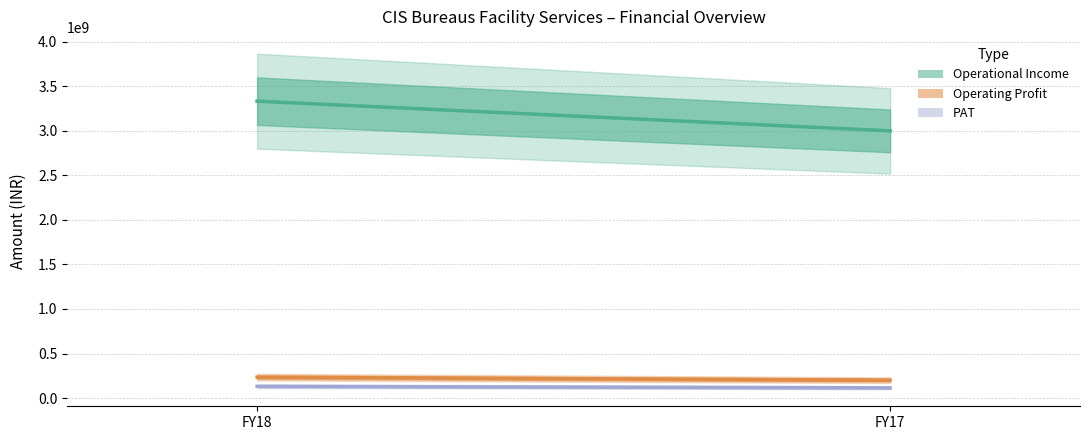

What is the difference between the highest and lowest values at FY18?

3200075999